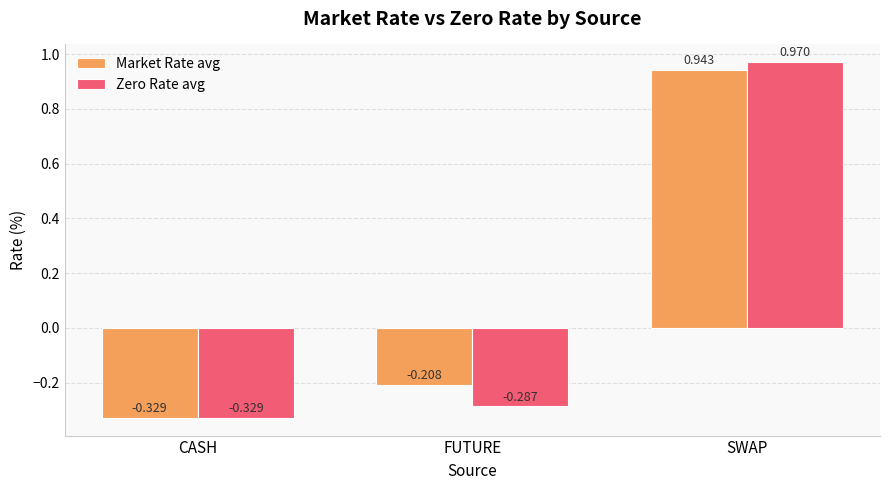

What is the label of the 1st bar from the right?

SWAP